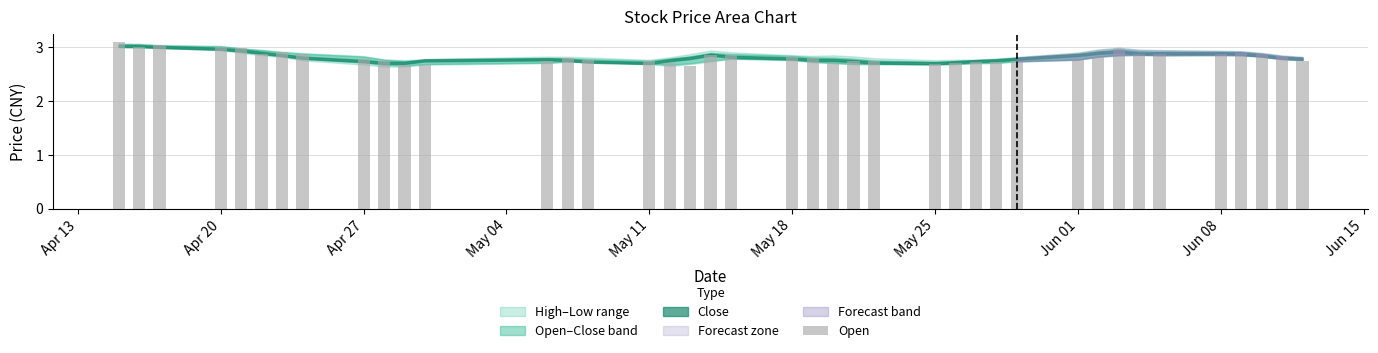

What is the sum of all values?

112.7